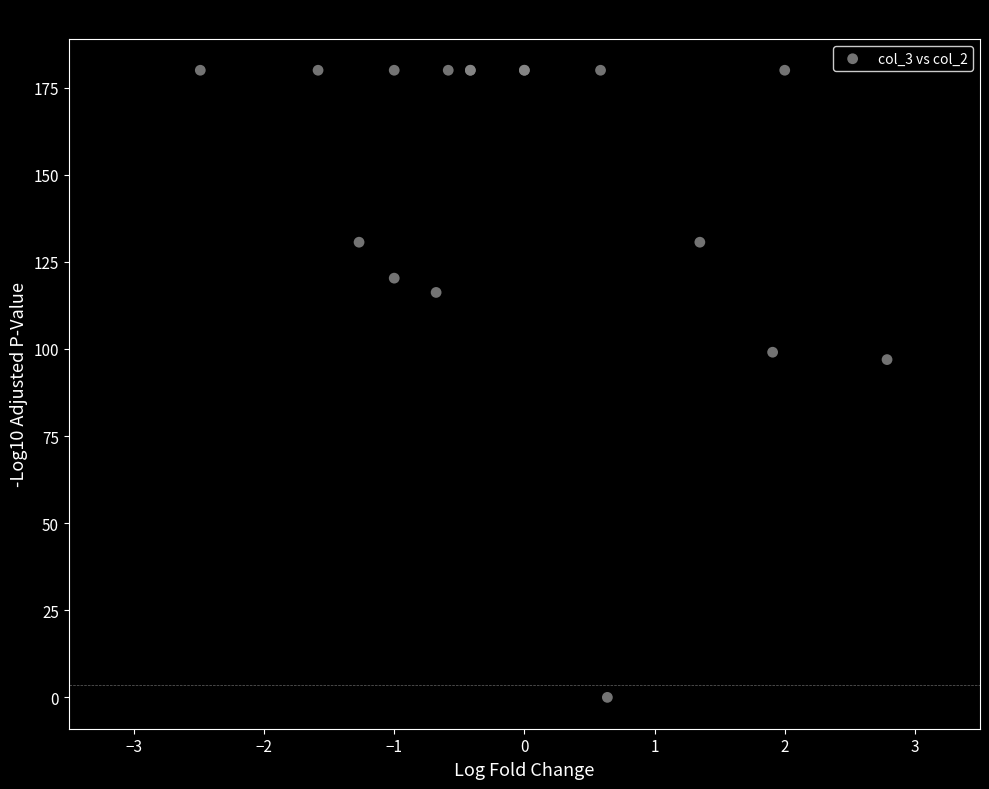

What Y value in the scatter plot is closest to 90?

96.9